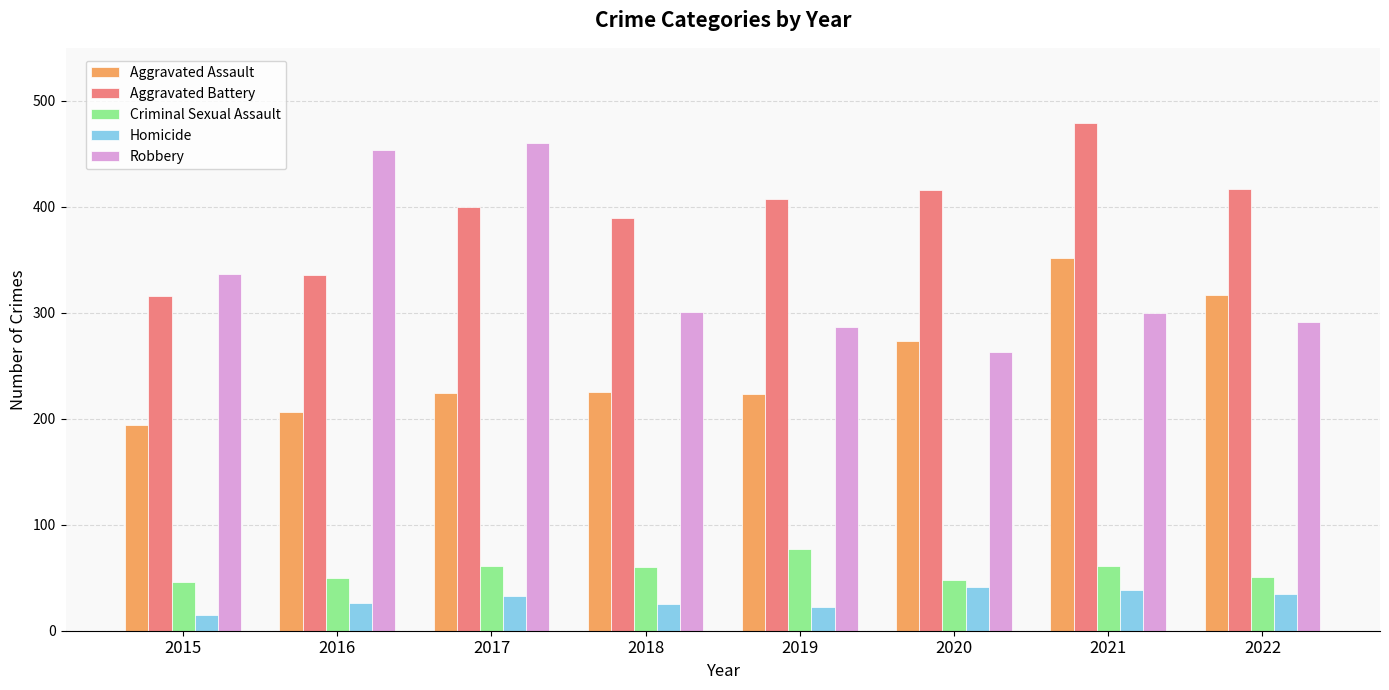

Is it true that Aggravated Assault equals 352 at 2021?

True